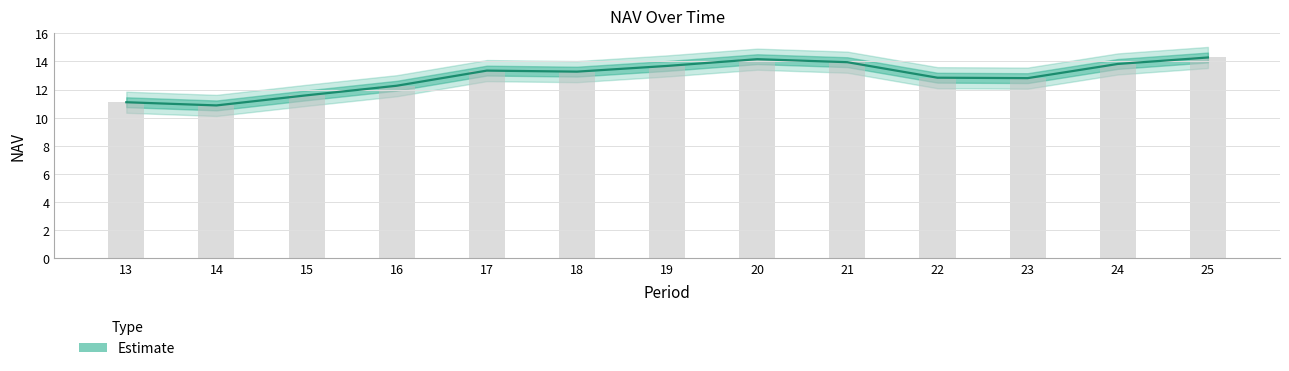

What is the average value?

12.9